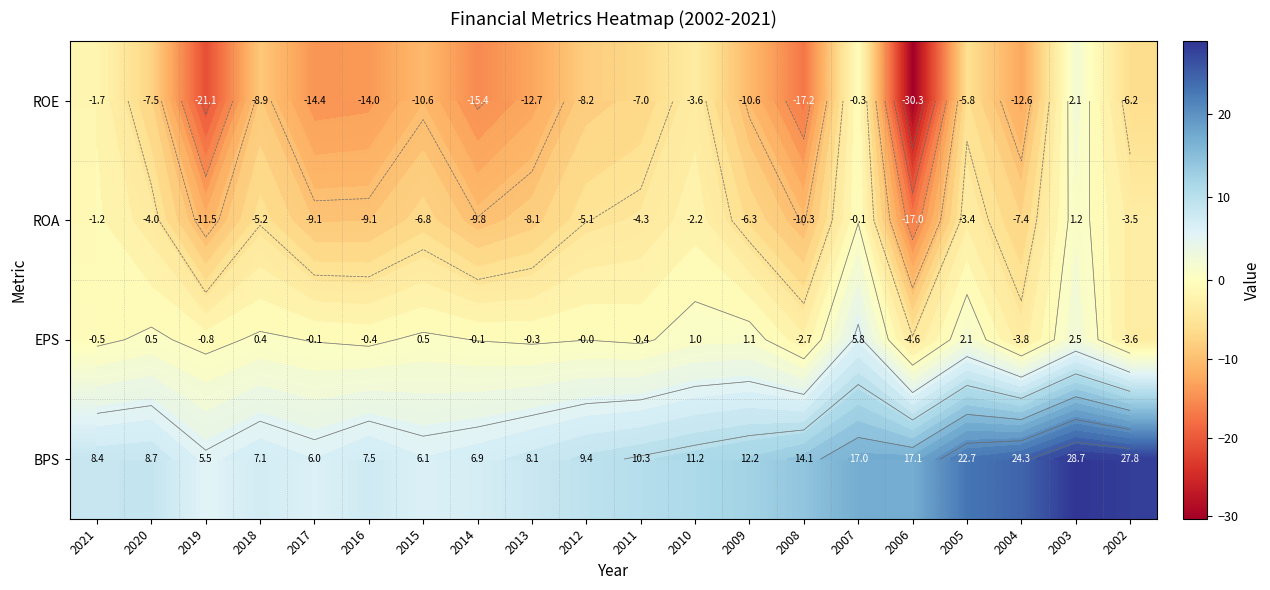

What is the difference between the maximum and minimum values in the ROE series?

32.4